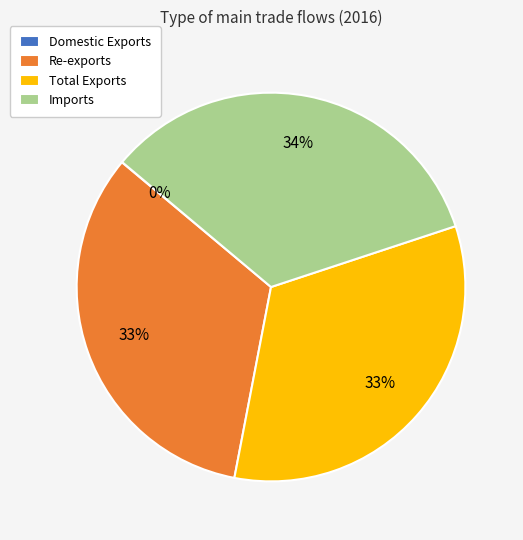

What percentage is the Total Exports slice, to the nearest percent?

33%